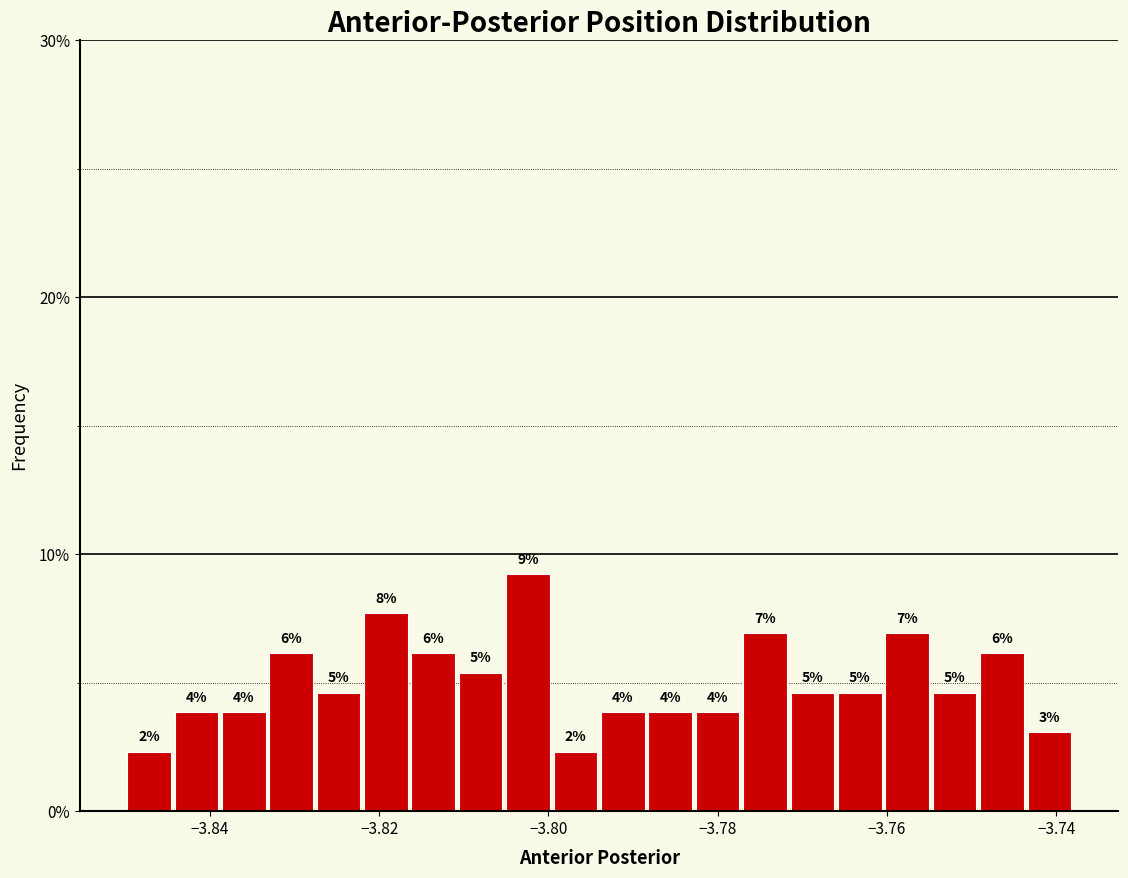

Read against the x-axis, roughly where is the centre of the tallest bar?

-3.802